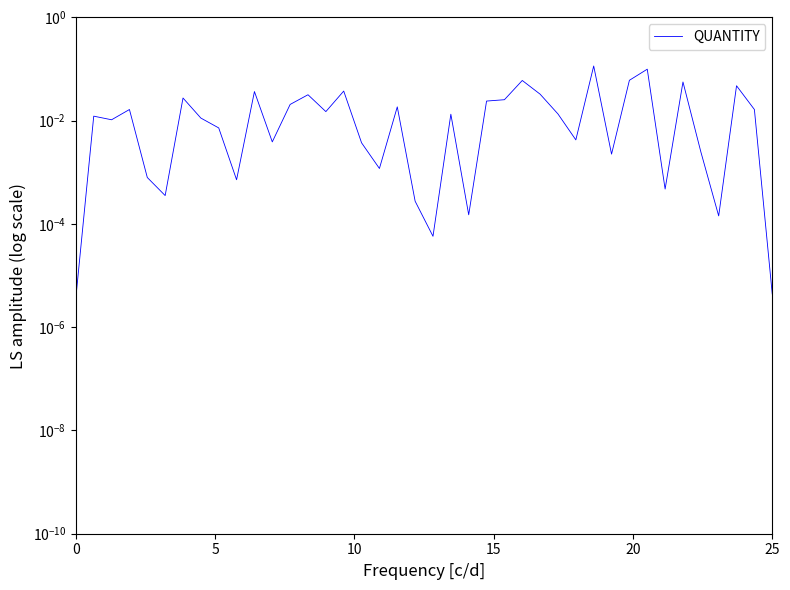

Is this an area chart (filled region under the line)?

No